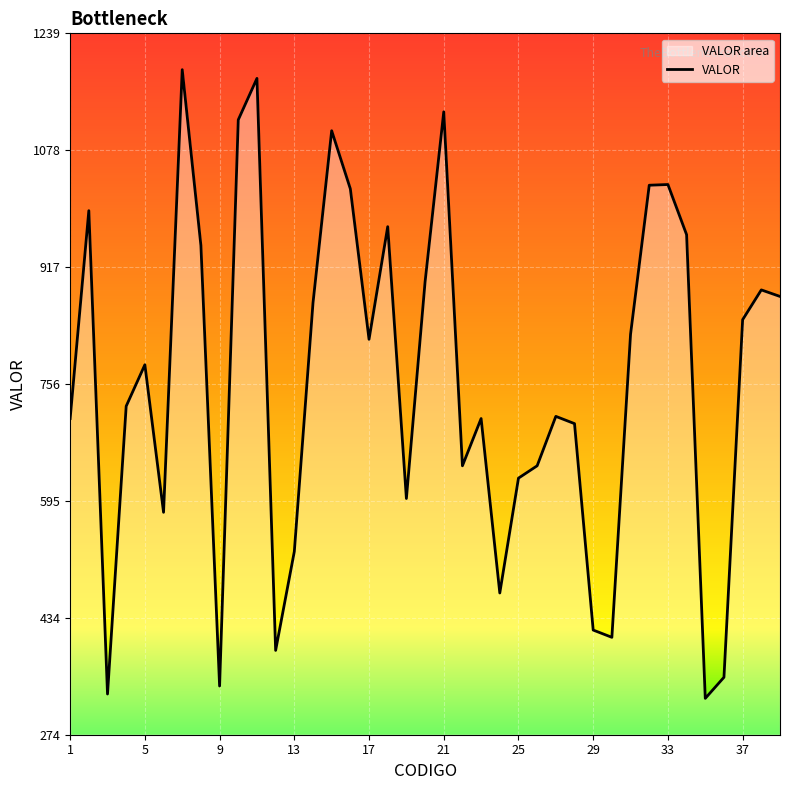

Reading left to right, list all the values displayed in this chart.

1=709	2=995	3=330	4=726	5=783	6=580	7=1189	8=947	9=341	10=1120	11=1177	12=390	13=526	14=868	15=1105	16=1025	17=818	18=973	19=599	20=897	21=1131	22=644	23=709	24=469	25=627	26=644	27=712	28=702	29=418	30=408	31=825	32=1030	33=1031	34=962	35=324	36=353	37=845	38=886	39=877